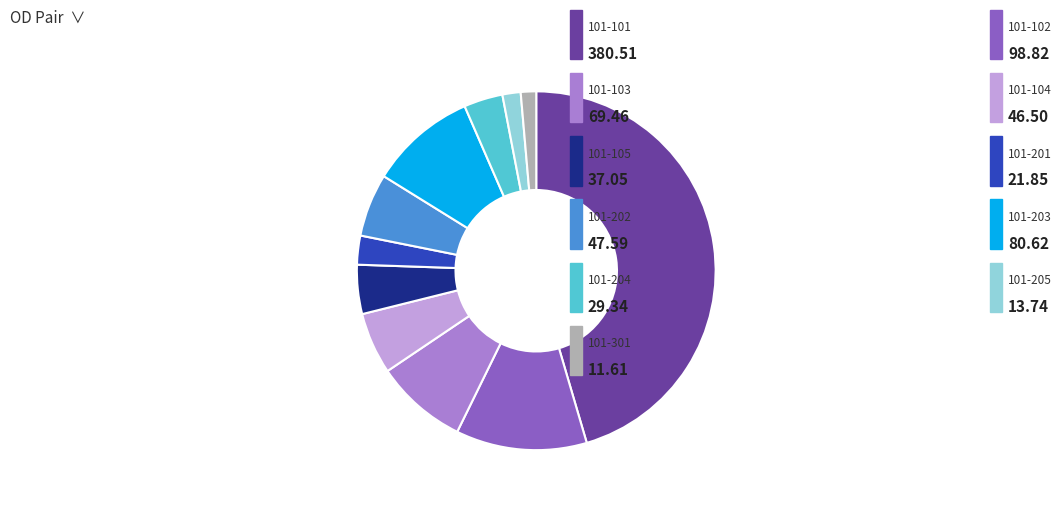

Does any single category account for the majority?

No